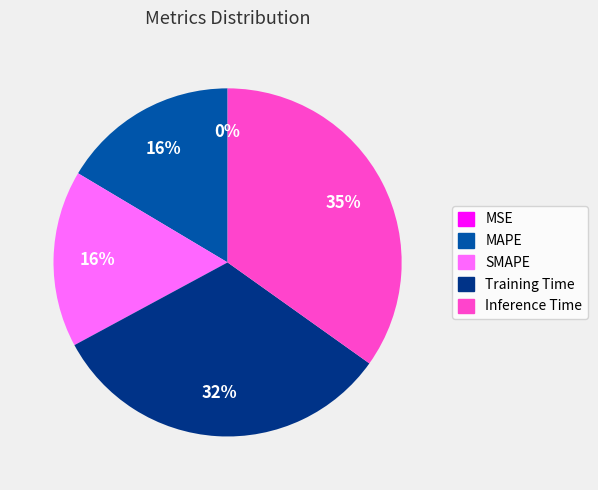

Does MAPE represent more than half of the total?

No